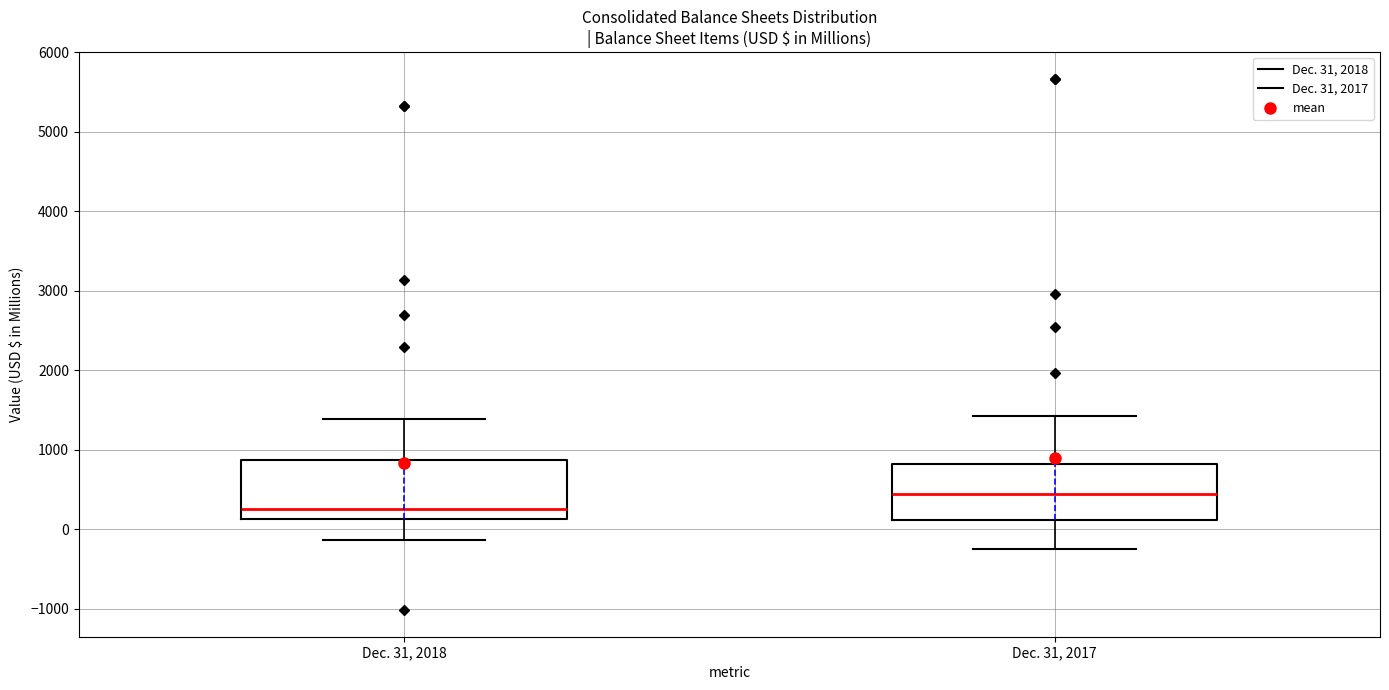

Reading left to right, read every box against the y-axis: the position of its median line, the range the box covers, and the ends of its whiskers. The values are not printed on the chart, so give them approximately, as read against the axis.

Dec. 31, 2018: median 300, box 100 to 900, whiskers -100 to 1400
Dec. 31, 2017: median 400, box 100 to 800, whiskers -300 to 1400